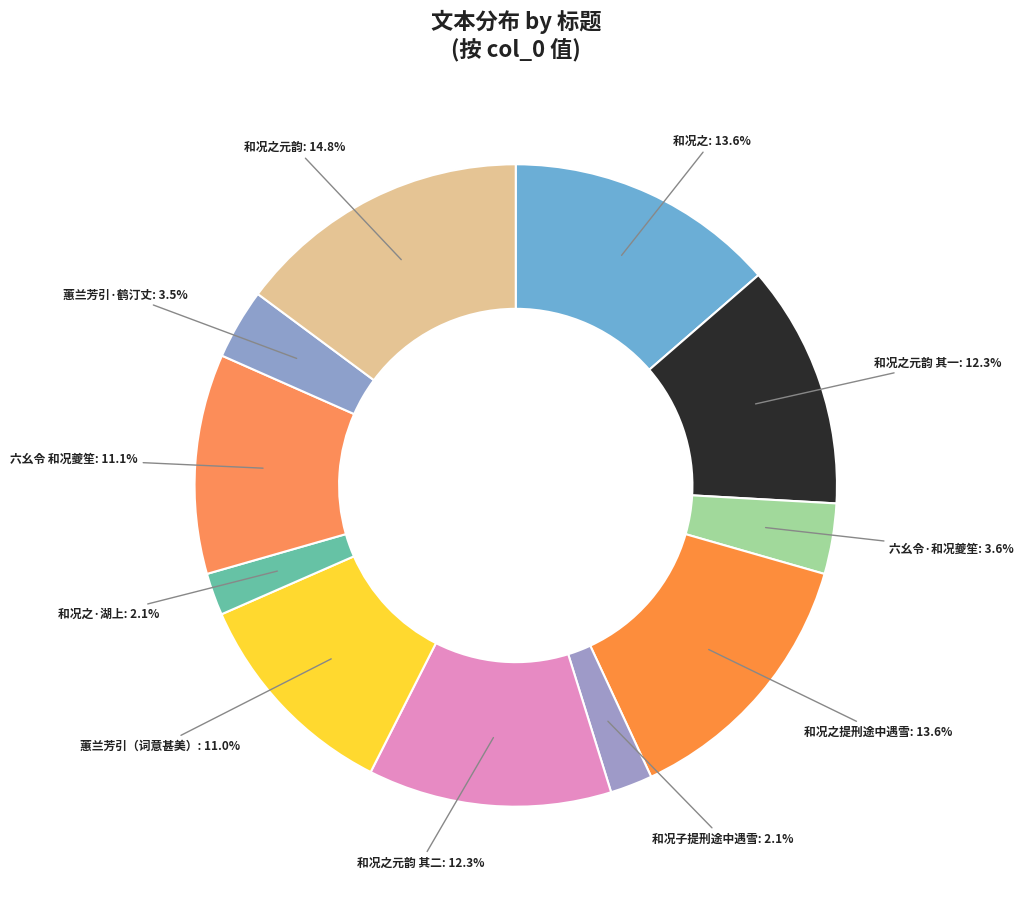

Which slice is the largest?

和况之元韵